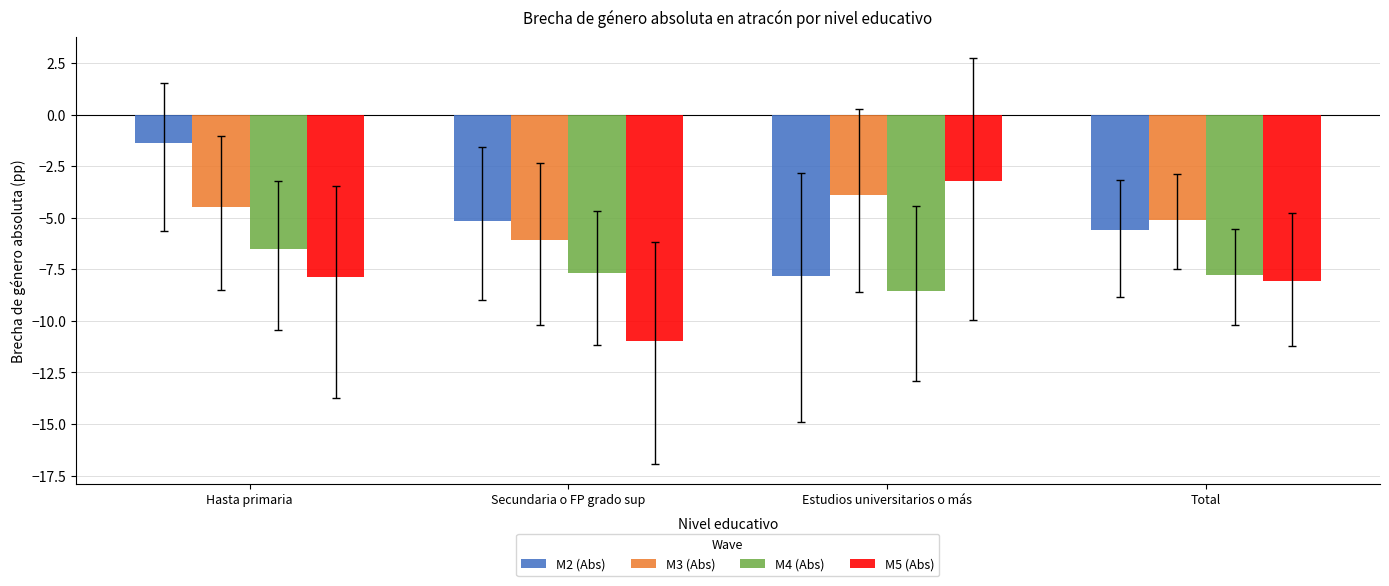

How many series are shown in this chart?

4